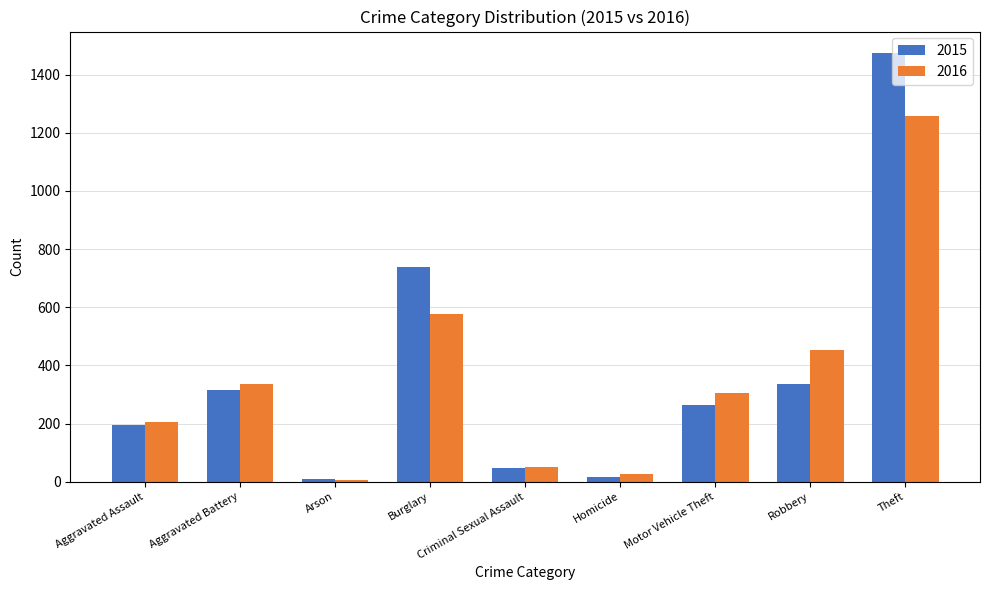

Rank the series by their average value, from highest to lowest.

2015, 2016